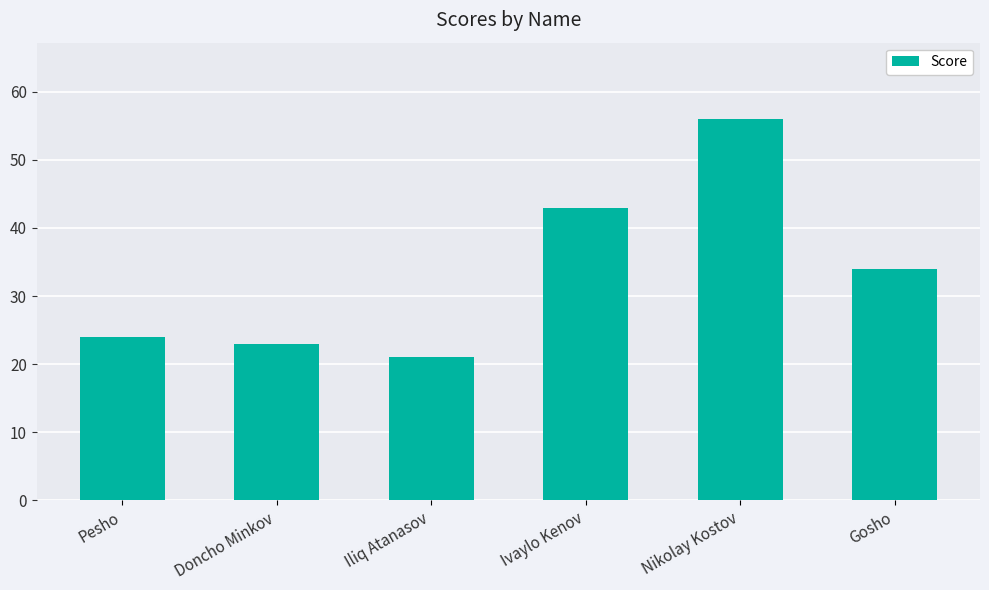

What is the label of the 1st bar from the left?

Pesho